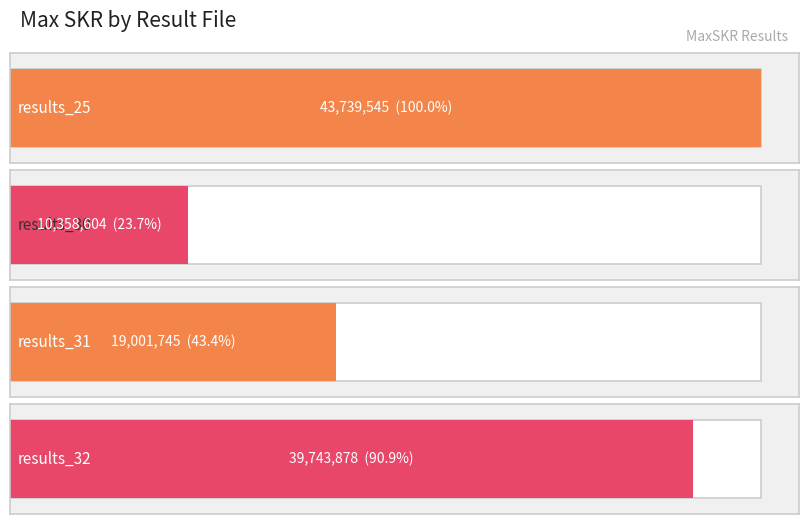

What is the value of the 1st bar from the left?

43739545.1